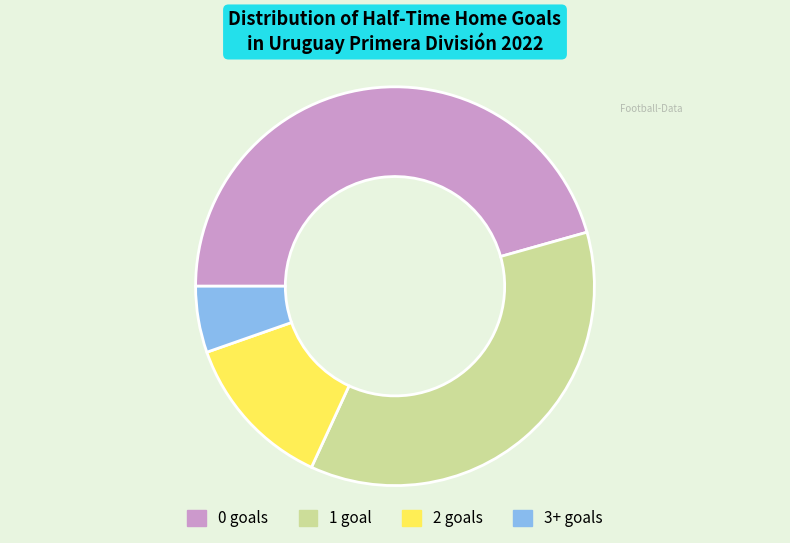

Do 2 goals and 1 goal together represent more than half of the pie?

No